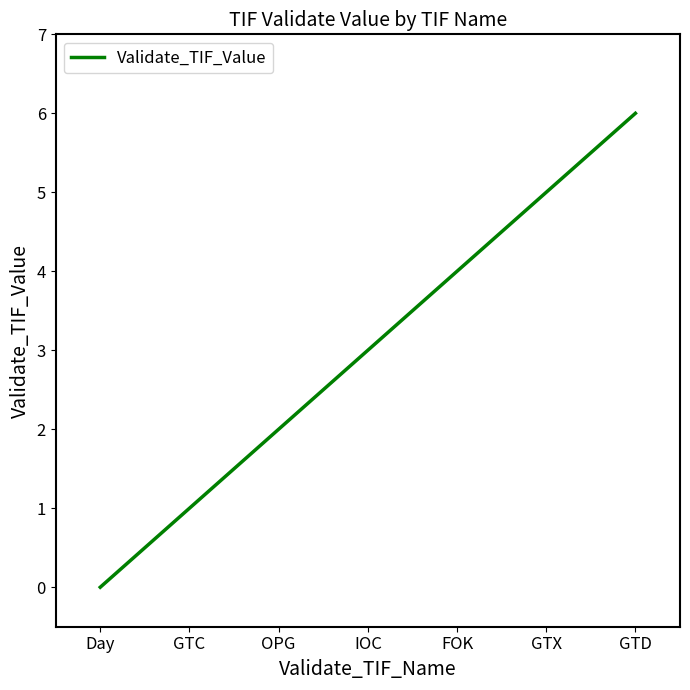

What position from the right is IOC?

4